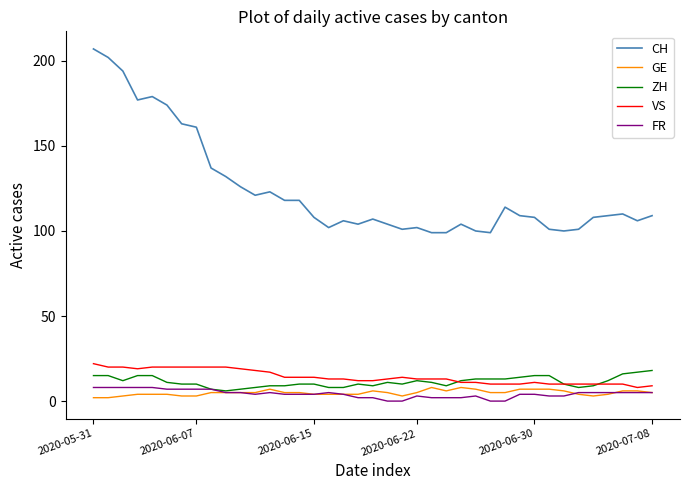

Which series has the largest total across all categories?

CH